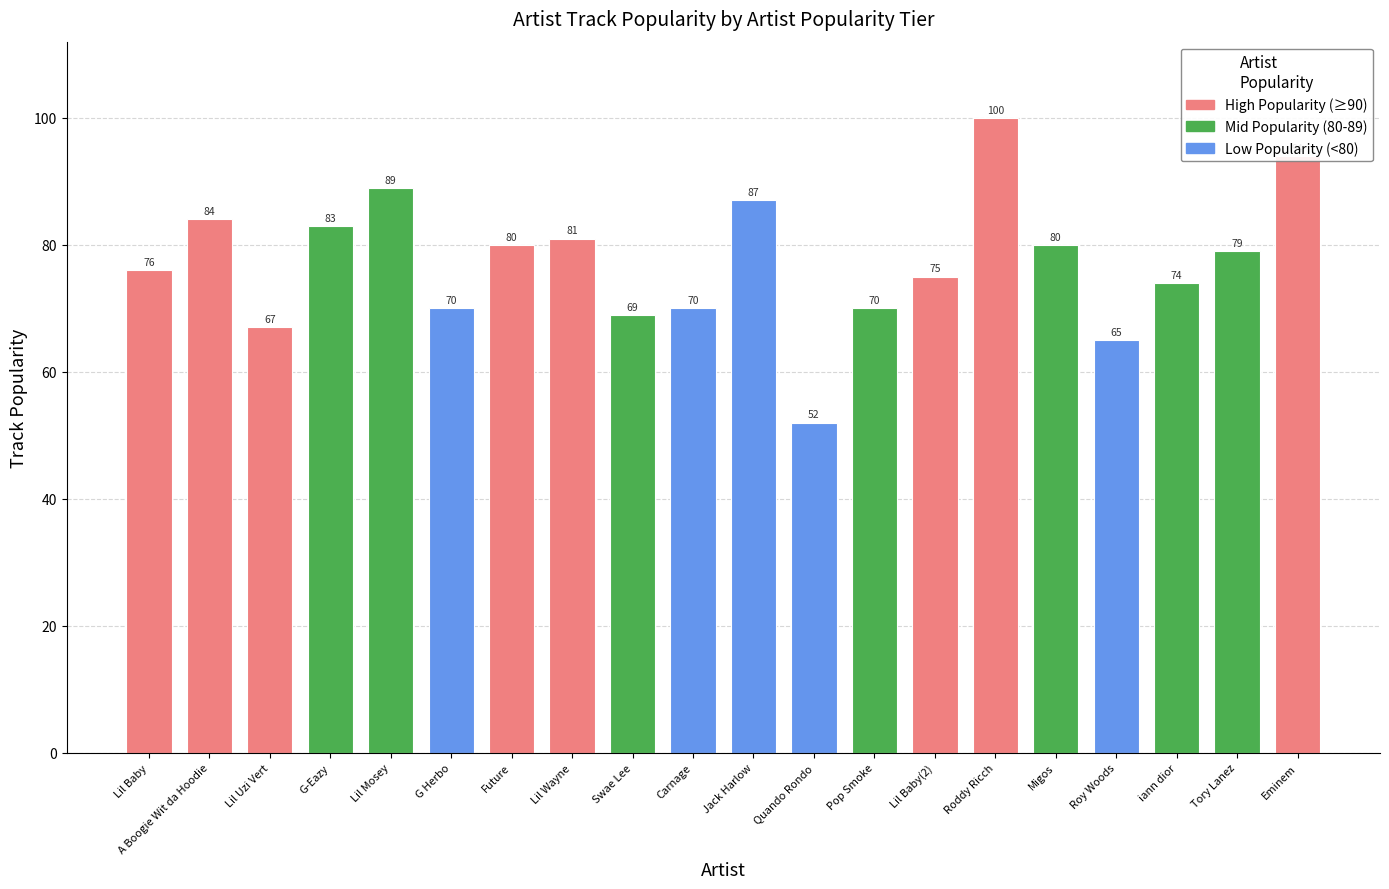

At which category does the chart reach its minimum across all series?

Quando Rondo